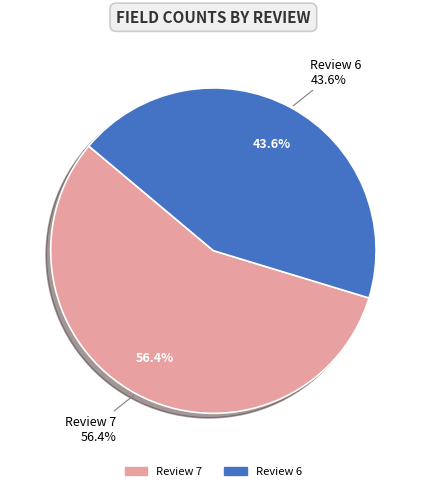

To the nearest percent, what percentage of the pie is Review 7?

56%